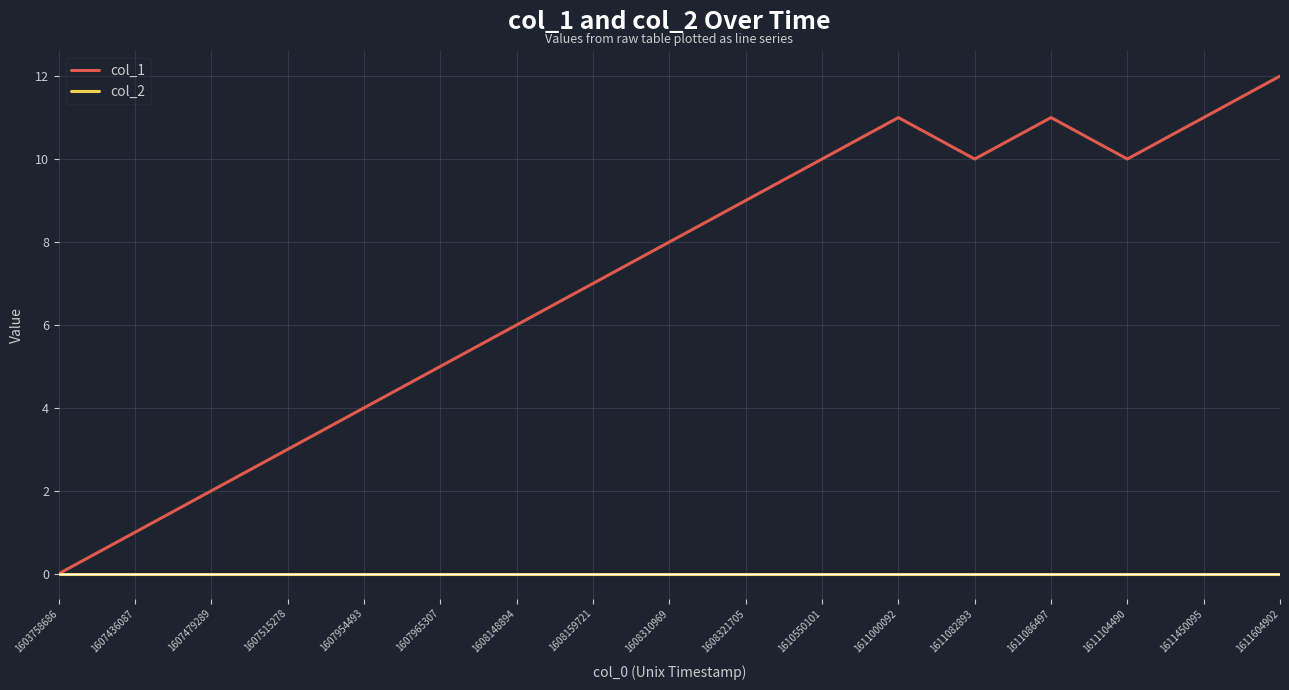

What is the greatest value displayed?

12